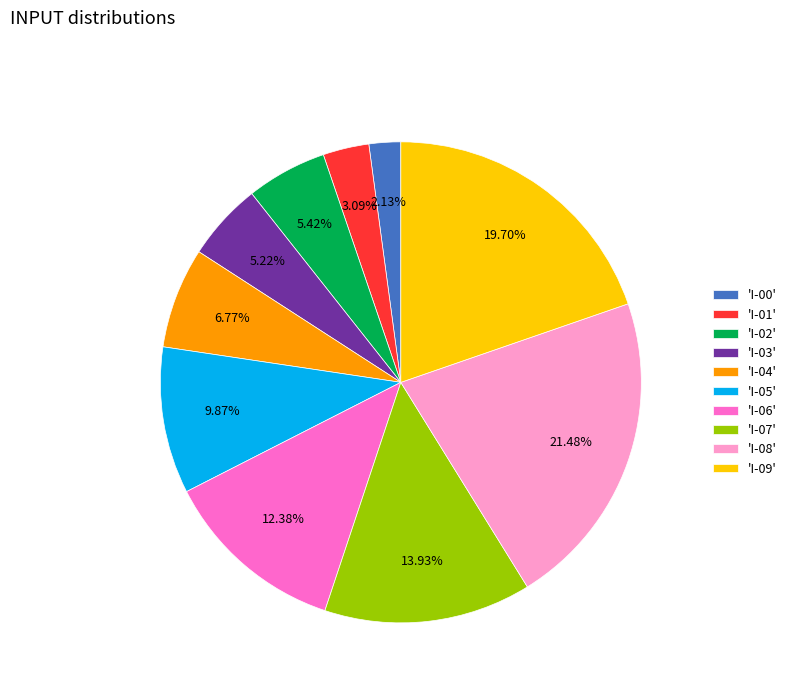

Does 'I-03' account for over 50% of the chart?

No